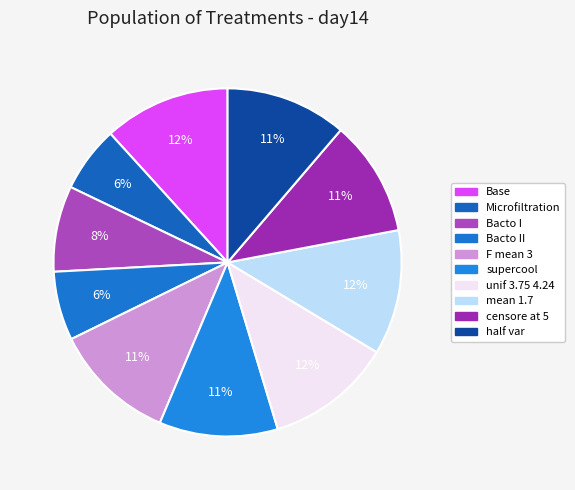

Count the number of slices in the pie.

10